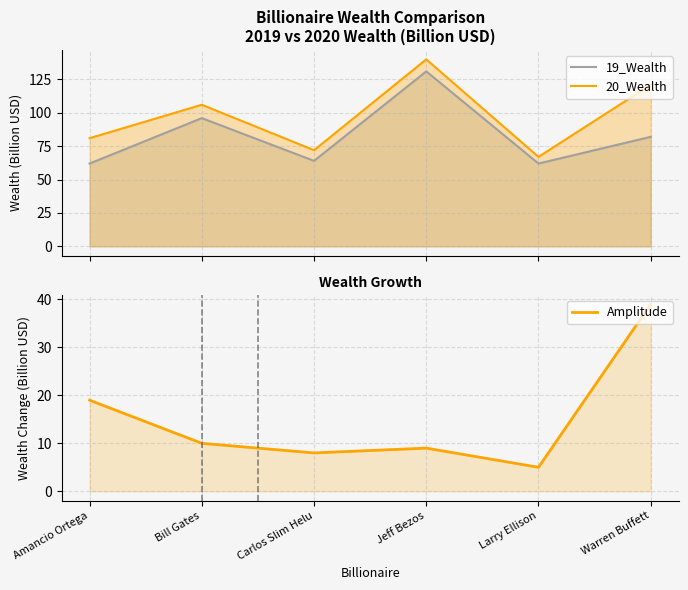

Reading left to right, extract all data points from this chart.

19_Wealth: Amancio Ortega=62	Bill Gates=96	Carlos Slim Helu=64	Jeff Bezos=131	Larry Ellison=62	Warren Buffett=82
20_Wealth: Amancio Ortega=81	Bill Gates=106	Carlos Slim Helu=72	Jeff Bezos=140	Larry Ellison=67	Warren Buffett=121
Amplitude: Amancio Ortega=19	Bill Gates=10	Carlos Slim Helu=8	Jeff Bezos=9	Larry Ellison=5	Warren Buffett=39